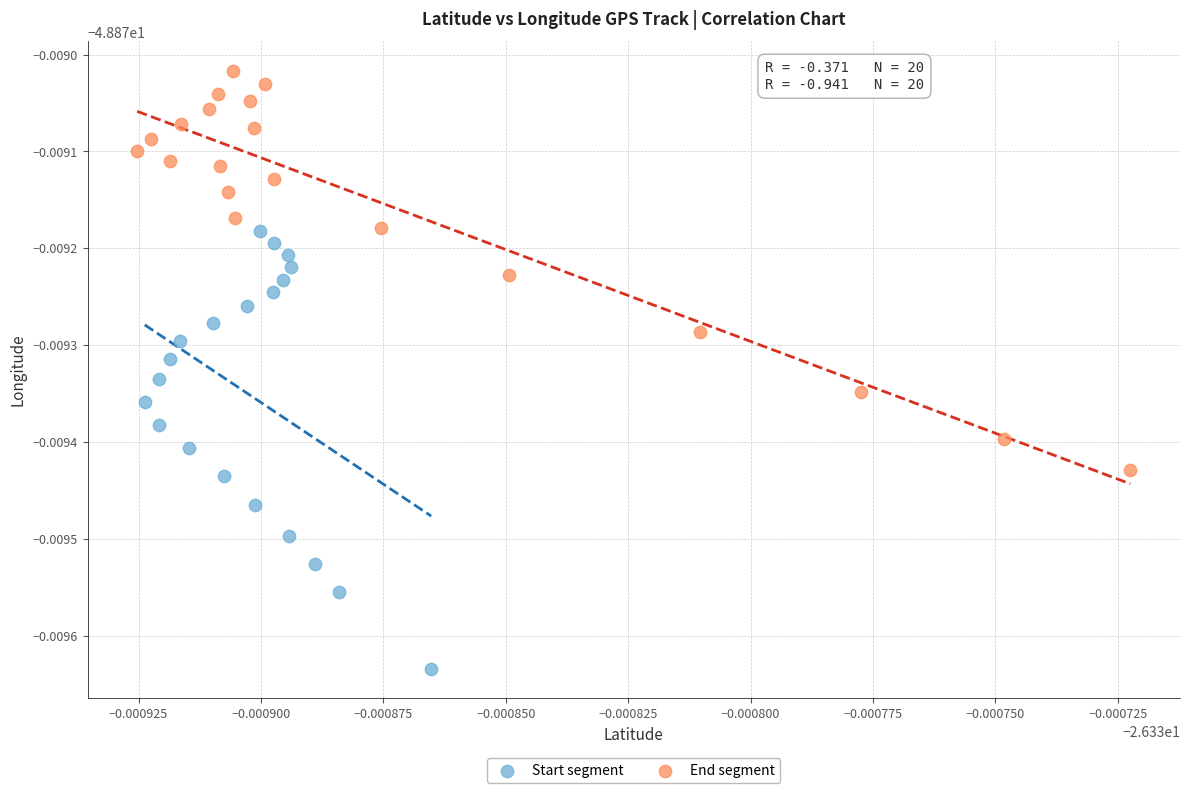

Which series has the widest spread of Y values?

Start segment